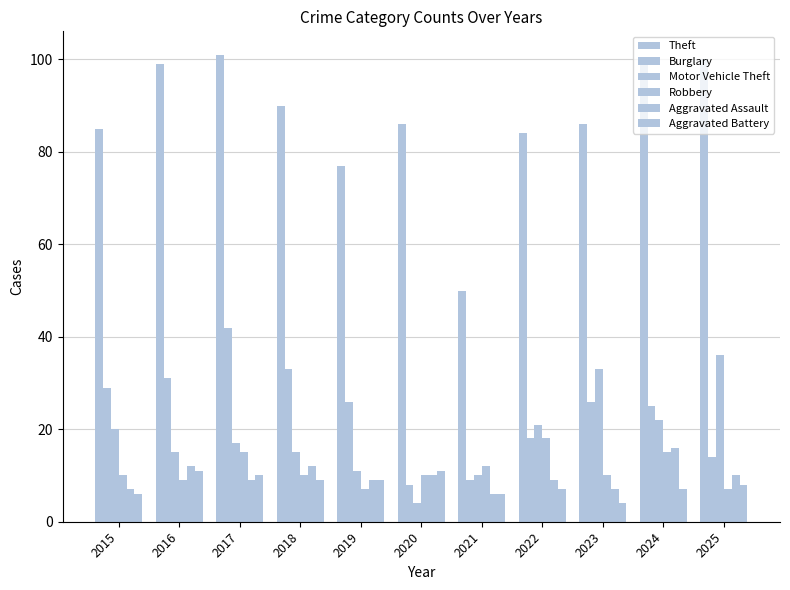

Are the bars grouped side by side (vs. stacked)?

Yes